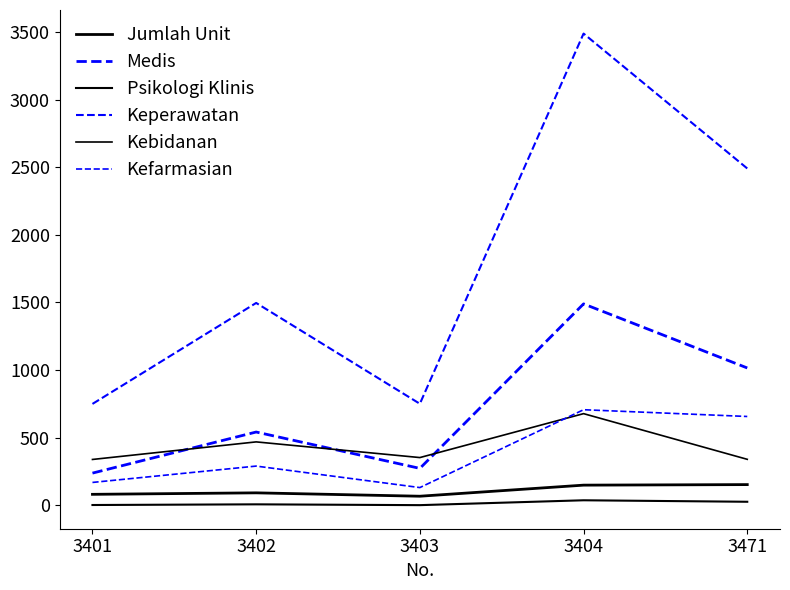

Is this an area chart (filled region under the line)?

No